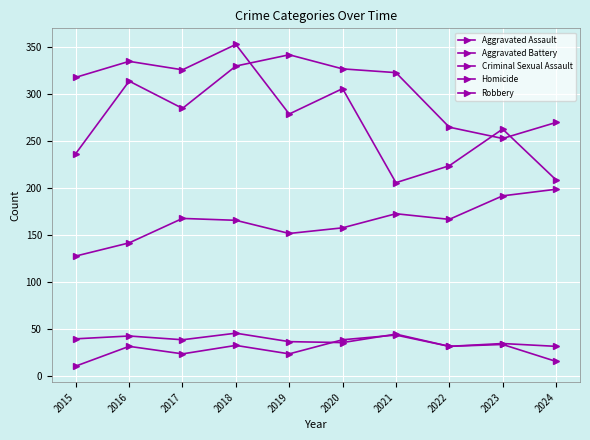

Reading right to left, transcribe all the data shown in this chart.

Aggravated Assault: 199	192	167	173	158	152	166	168	142	128
Aggravated Battery: 270	253	265	323	327	342	330	285	314	237
Criminal Sexual Assault: 32	35	32	45	36	37	46	39	43	40
Homicide: 16	34	32	44	39	24	33	24	32	11
Robbery: 209	263	224	206	306	279	353	326	335	318